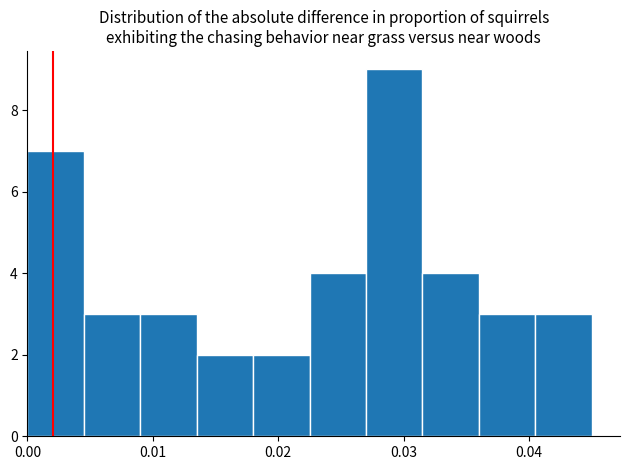

What is the height of the bar covering 0.005 to 0.009 on the x-axis? Neither the bar edges nor the heights are printed on the chart, so give them approximately, as read against the axes.

3